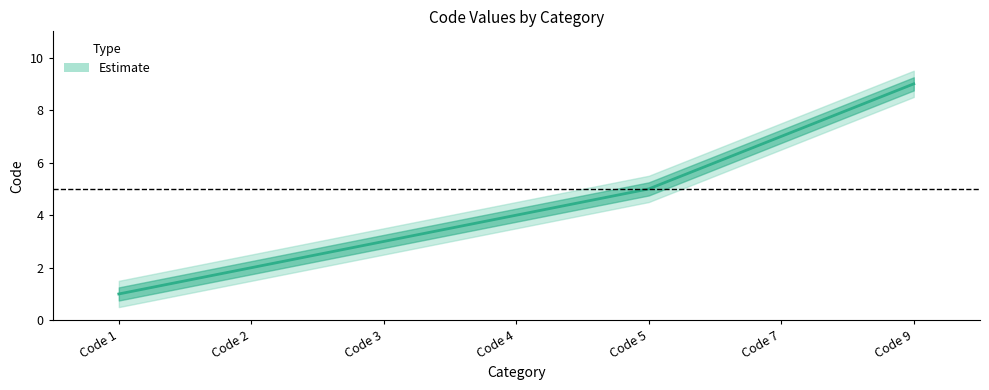

Where does the mid series first go above 4?

Code 5